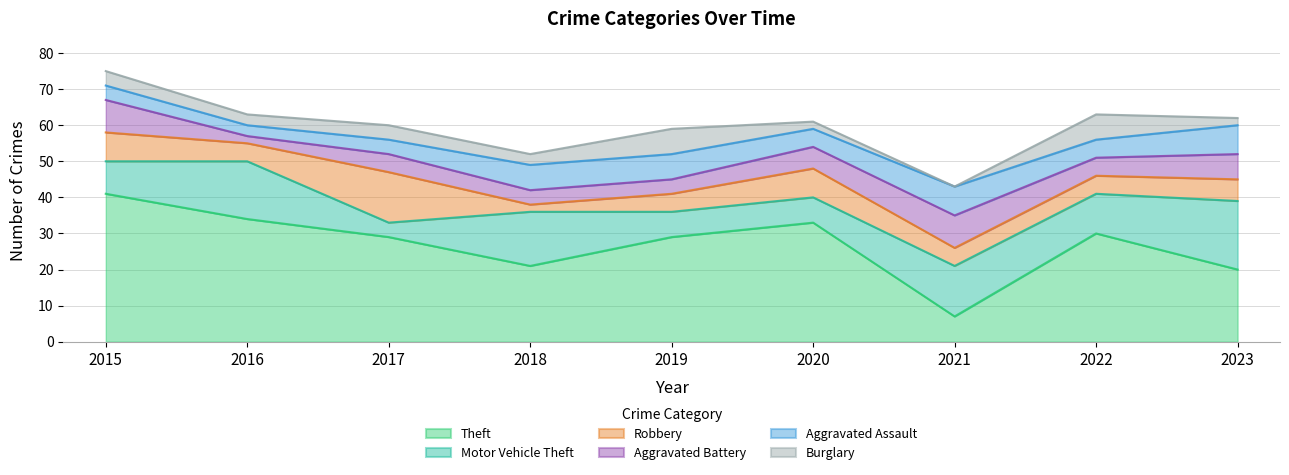

What is the value of the Motor Vehicle Theft point at the 6th from the left?

7